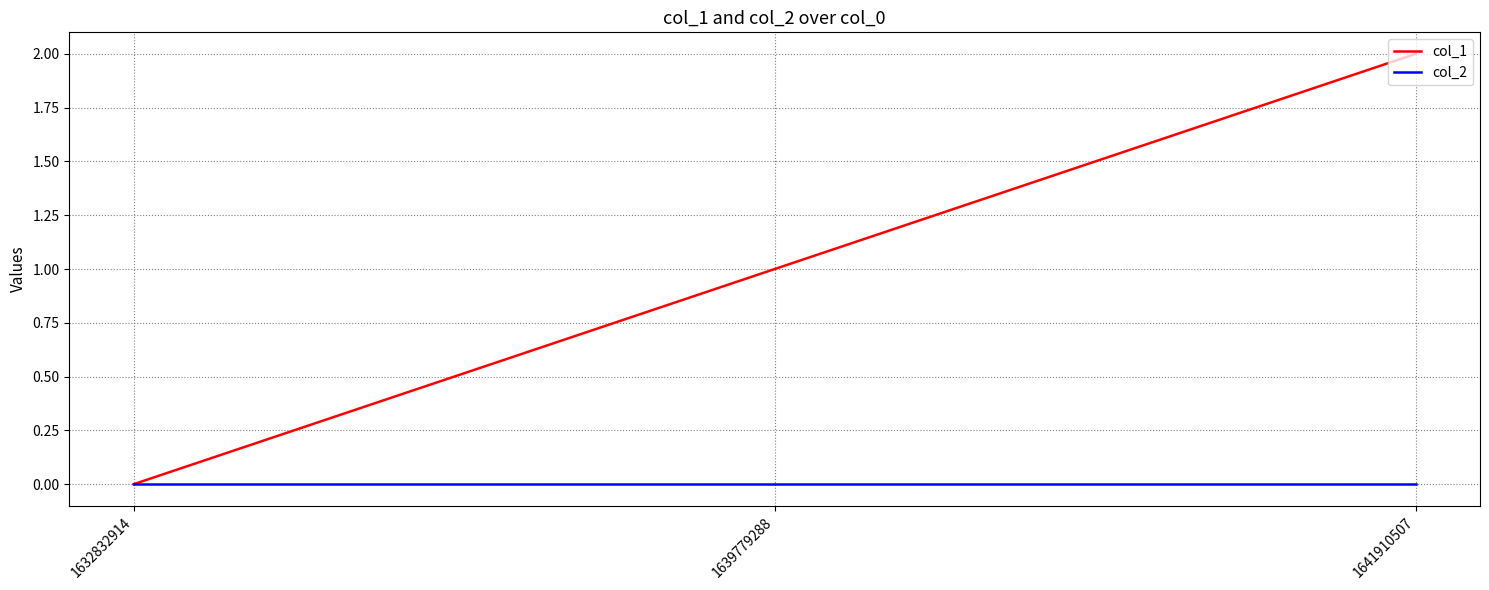

Is it true that col_1 equals 2 at 1641910507?

True